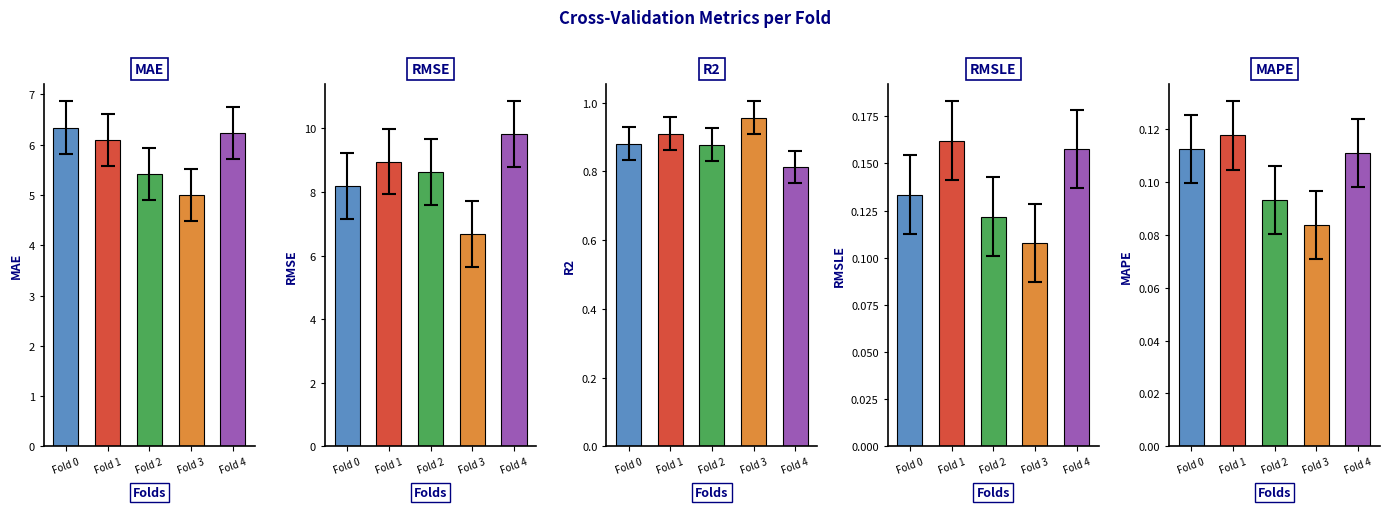

What is the total value across all series at Fold 0?

15.7